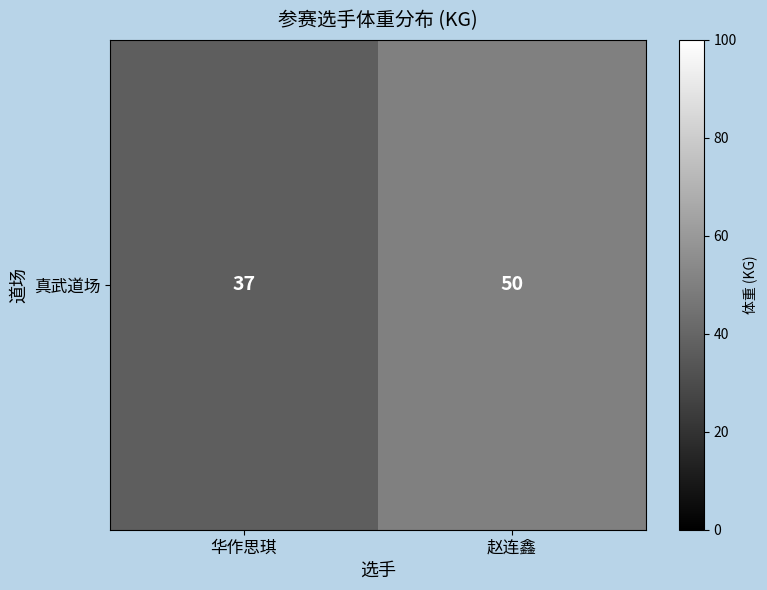

Reading right to left, list all the values displayed in this chart.

50	37